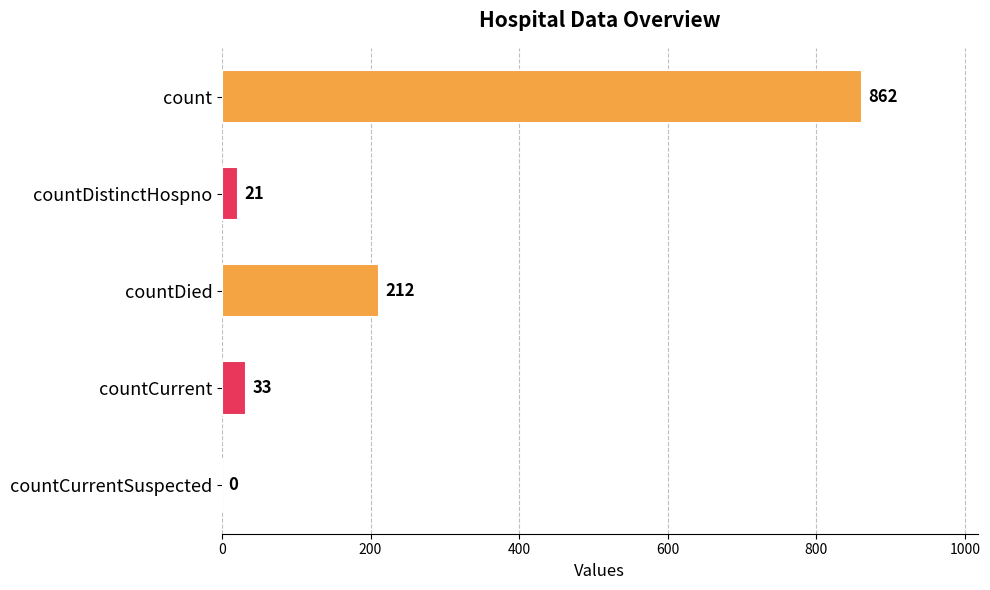

Which has a higher value, countDied or count?

count